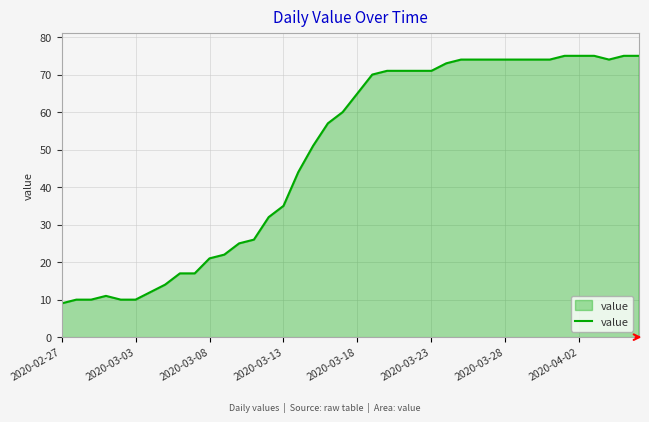

What is the difference between the maximum and minimum values?

66